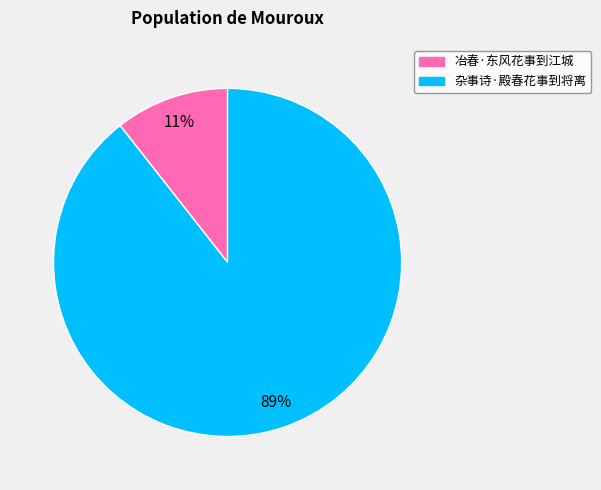

Combined, do 杂事诗·殿春花事到将离 and 冶春·东风花事到江城 account for over 50%?

Yes